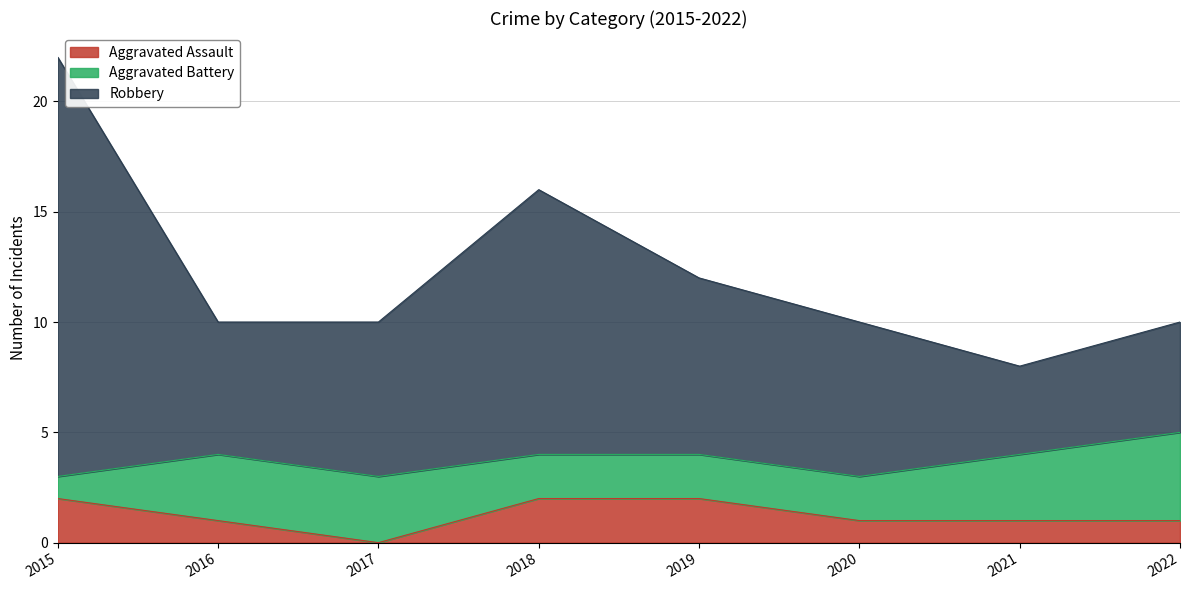

True or false: Robbery and Aggravated Assault cross at least once.

False